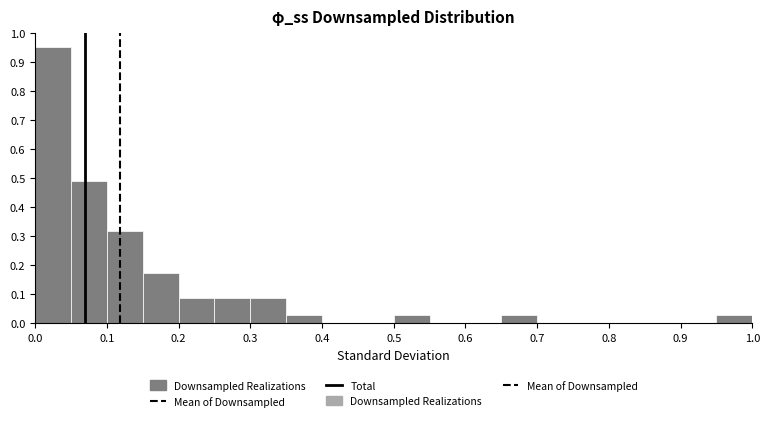

Reading left to right, transcribe this chart: for each bar, give the range it covers on the x-axis and its height. The values are not printed on the chart, so give them approximately, as read against the axis.

0.00 to 0.05: 0.95
0.05 to 0.10: 0.49
0.10 to 0.15: 0.32
0.15 to 0.20: 0.17
0.20 to 0.25: 0.09
0.25 to 0.30: 0.09
0.30 to 0.35: 0.09
0.35 to 0.40: 0.03
0.40 to 0.45: 0
0.45 to 0.50: 0
0.50 to 0.55: 0.03
0.55 to 0.60: 0
0.60 to 0.65: 0
0.65 to 0.70: 0.03
0.70 to 0.75: 0
0.75 to 0.80: 0
0.80 to 0.85: 0
0.85 to 0.90: 0
0.90 to 0.95: 0
0.95 to 1.00: 0.03